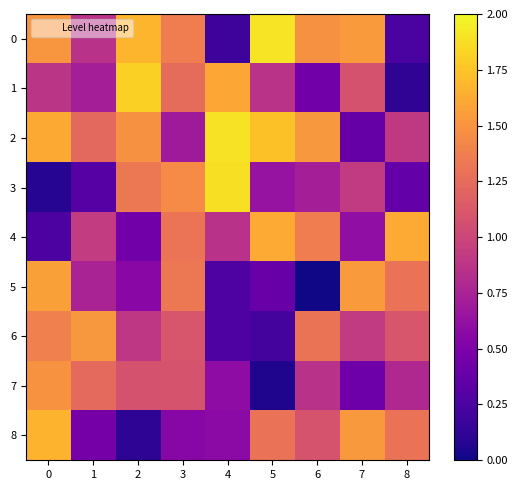

What is the difference between the highest and lowest values at 3?

0.9